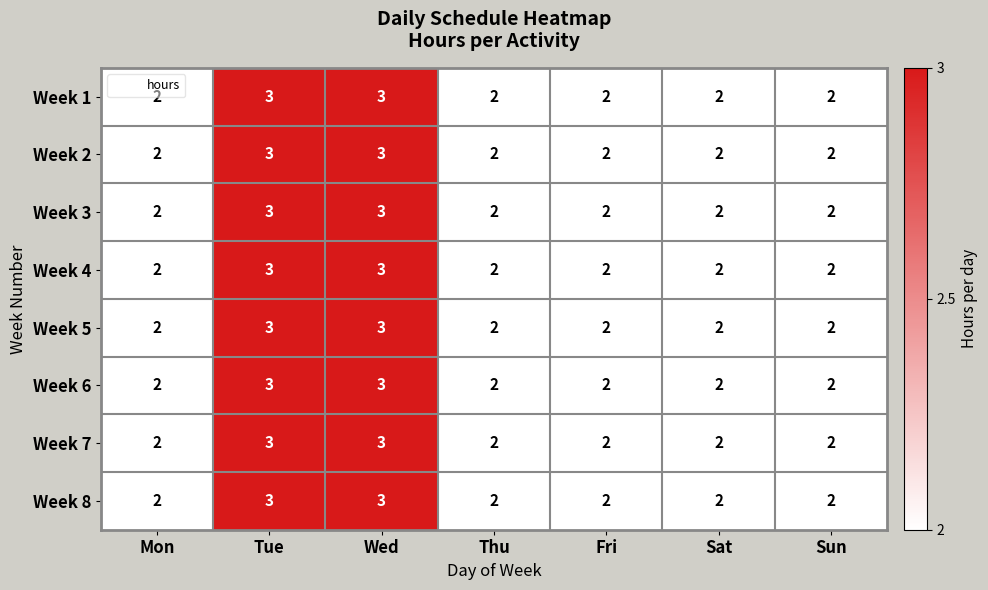

What is the sum of all Week 8 values?

16